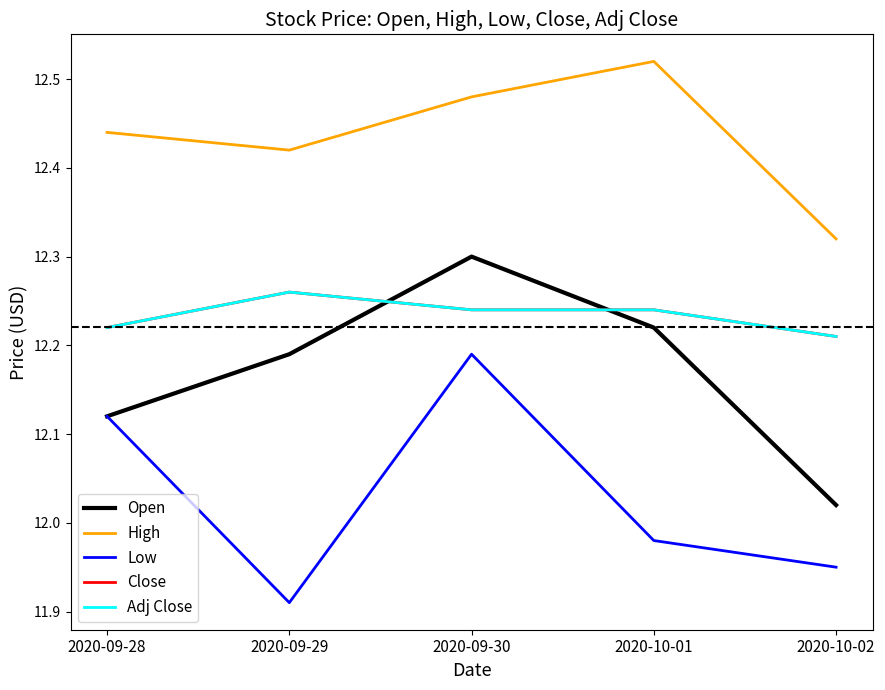

The value of Low at 2020-09-29 is 11.9. True or false?

True